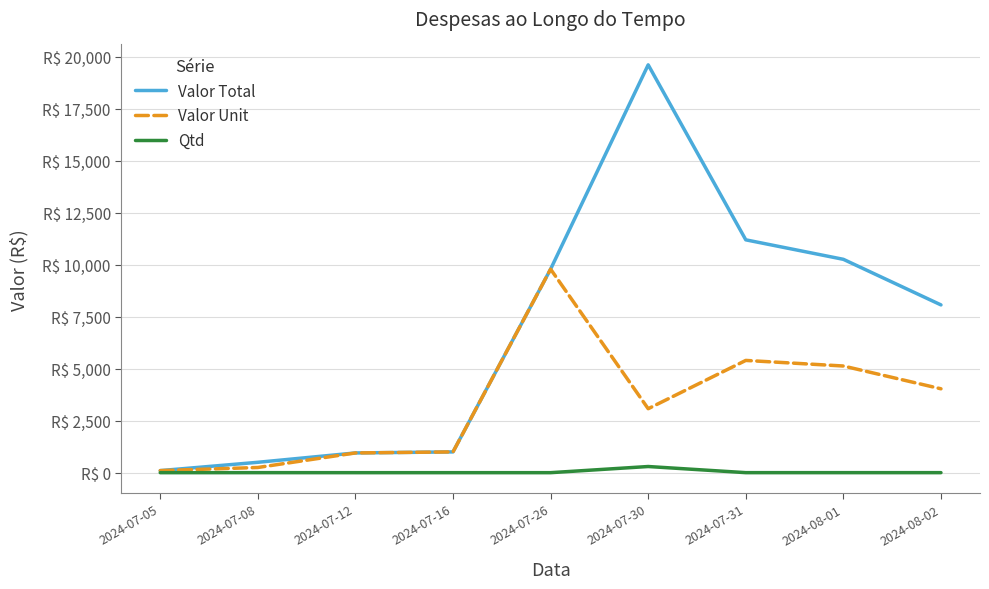

What is the difference between the maximum and minimum values in the Valor Total series?

19517.1